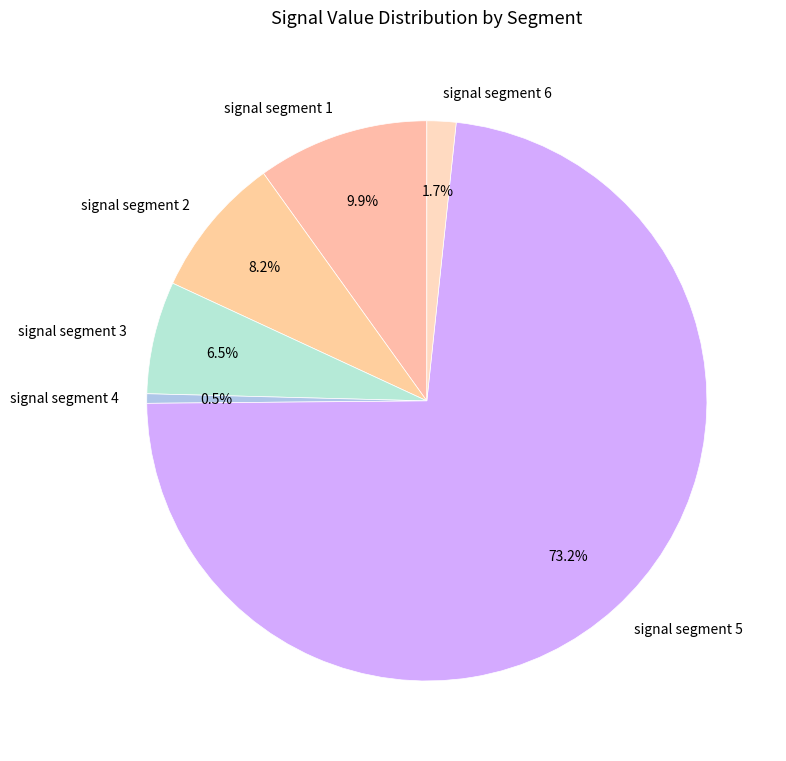

Rank the categories by value from lowest to highest.

signal segment 4, signal segment 6, signal segment 3, signal segment 2, signal segment 1, signal segment 5